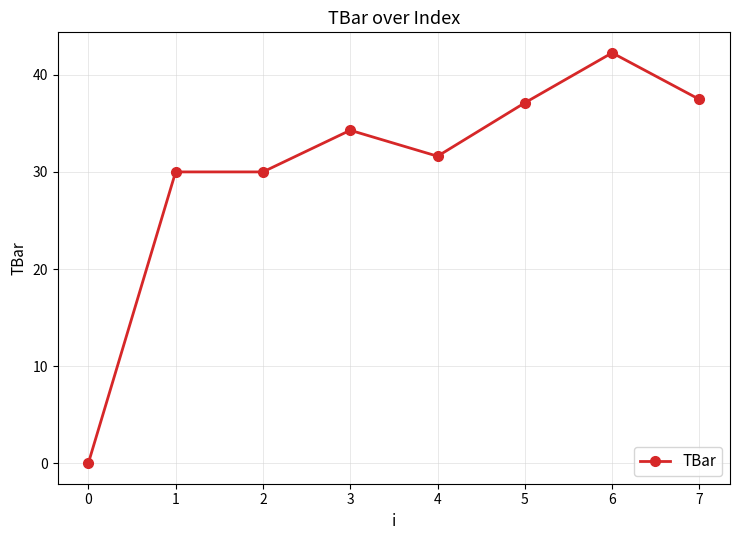

Which label corresponds to the largest value in the chart?

6